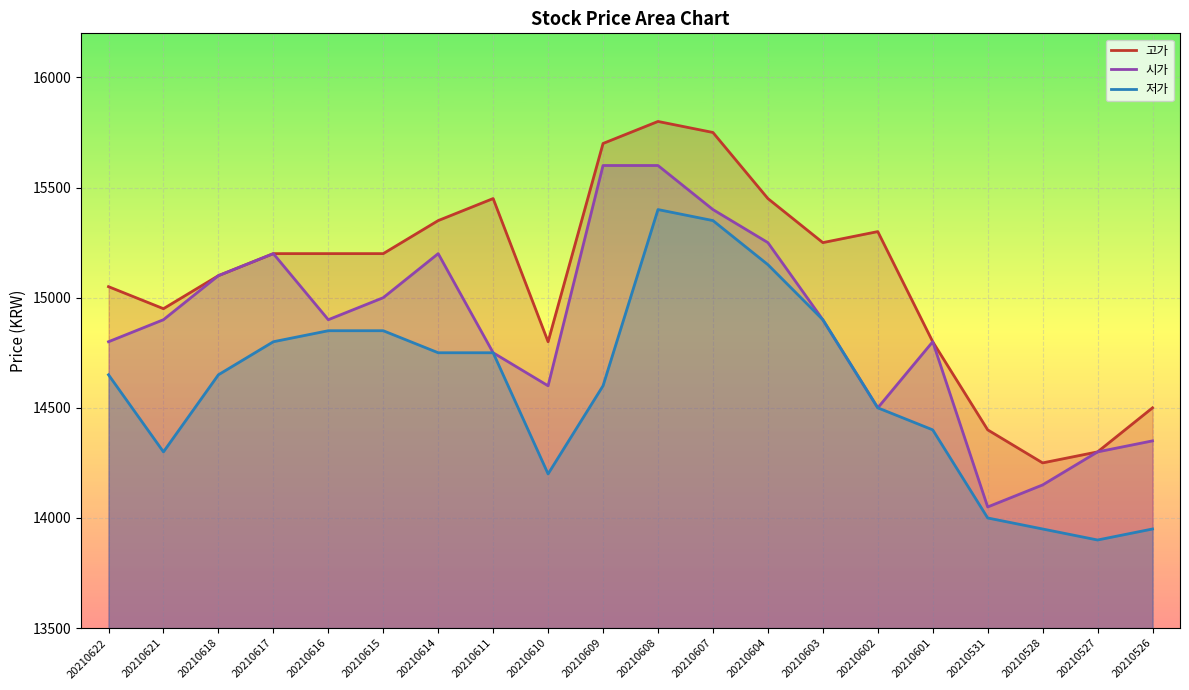

Does the chart display data point markers on the line(s)?

No